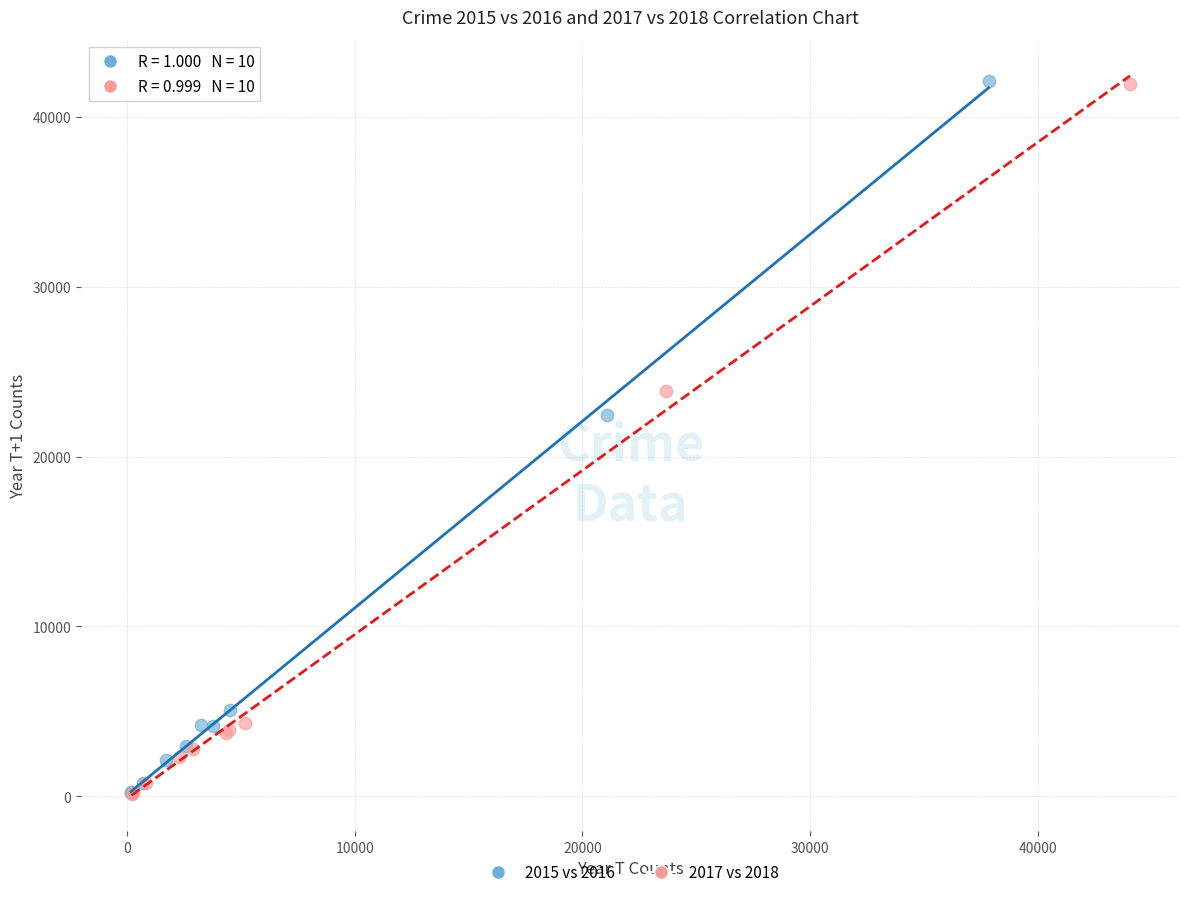

What are all the series names shown in the legend?

2015 vs 2016, 2017 vs 2018